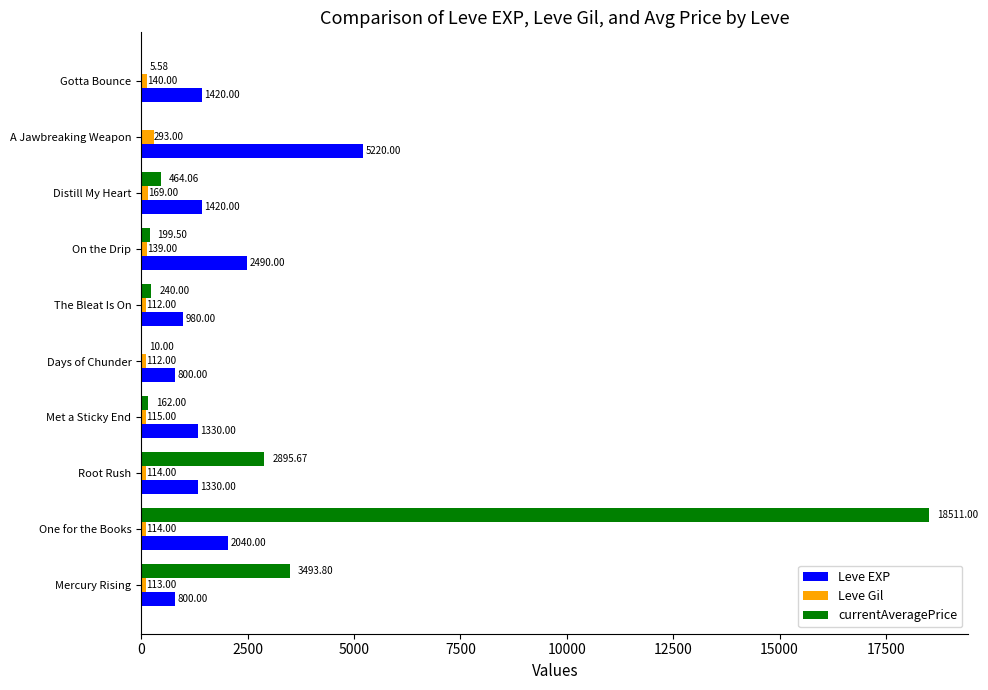

At which label does Leve EXP reach its peak?

A Jawbreaking Weapon